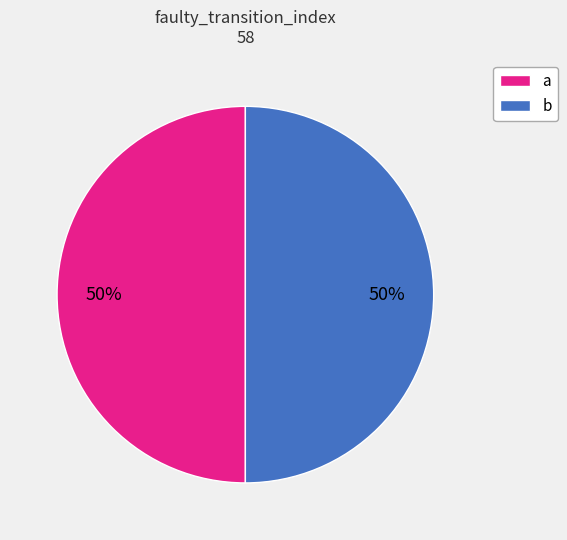

To the nearest percent, what is the combined percentage of a and b?

100%